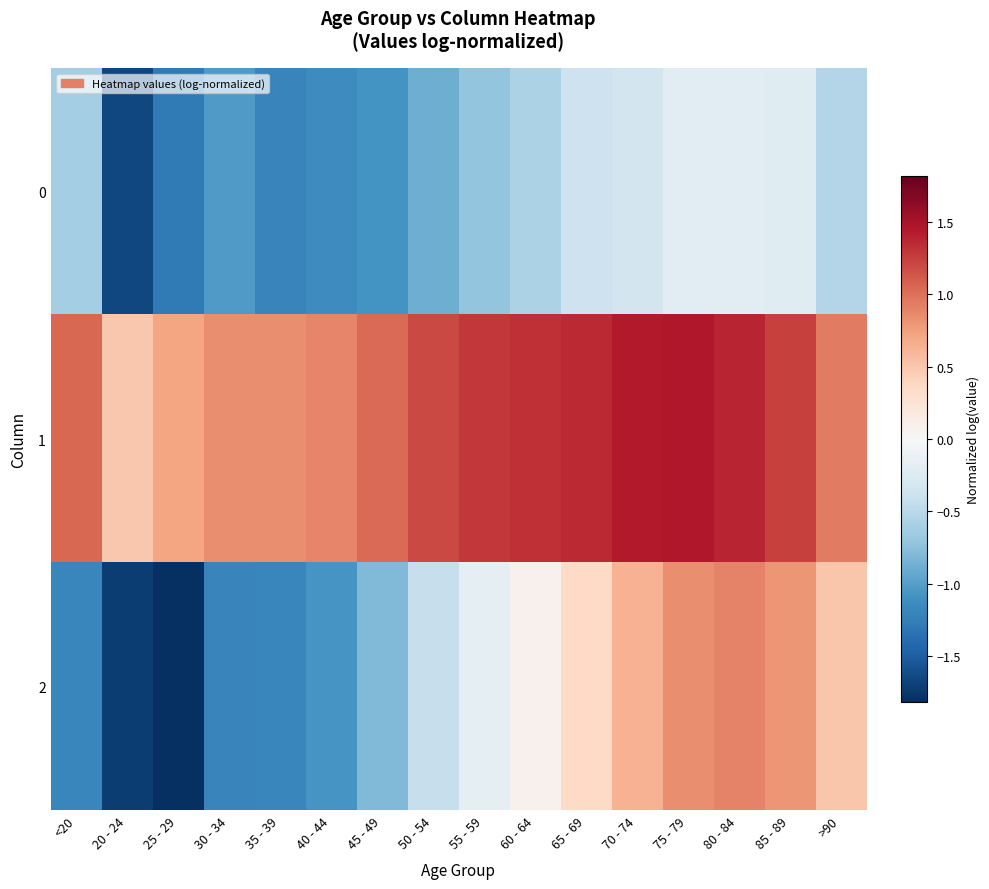

At which category does the chart reach its minimum across all series?

25 - 29